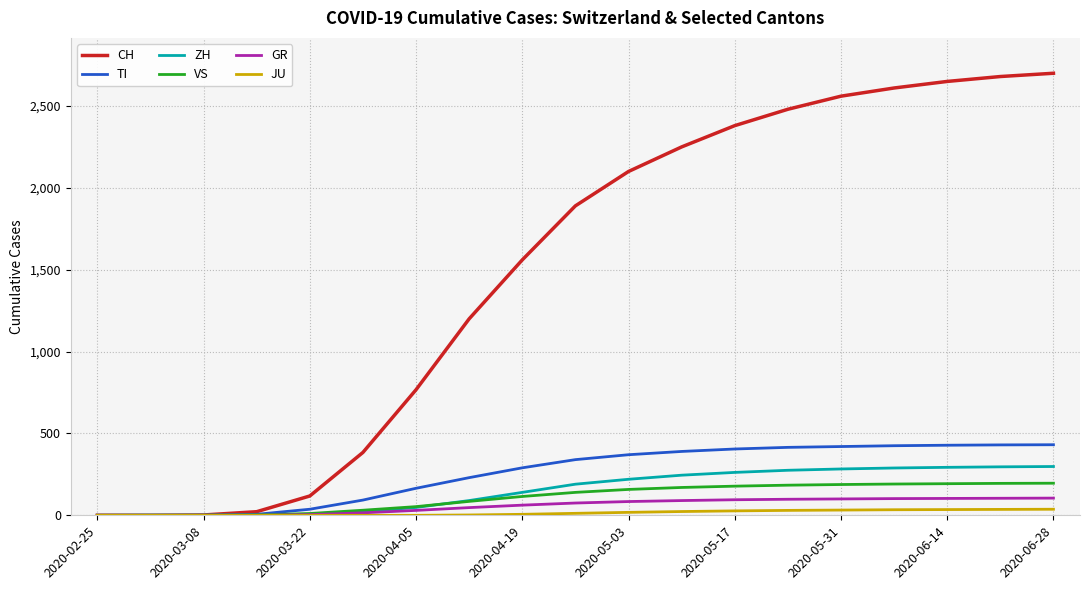

What is the greatest value displayed?

2700